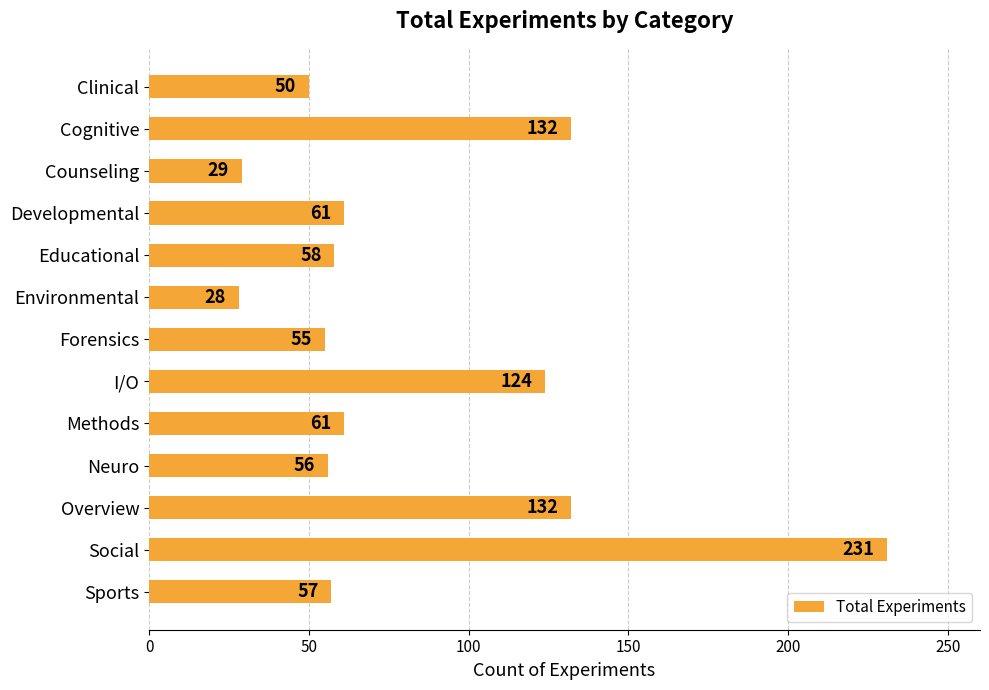

Is it true that the value at Educational is 58?

True